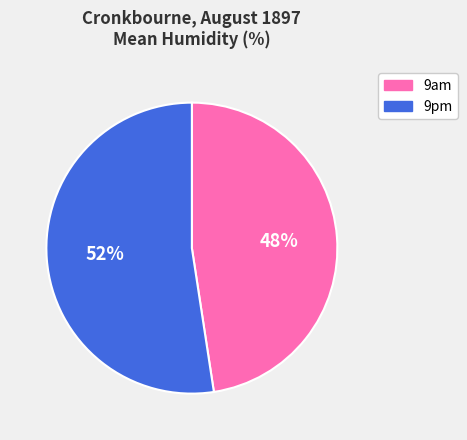

What is the smallest slice in the pie chart?

9am